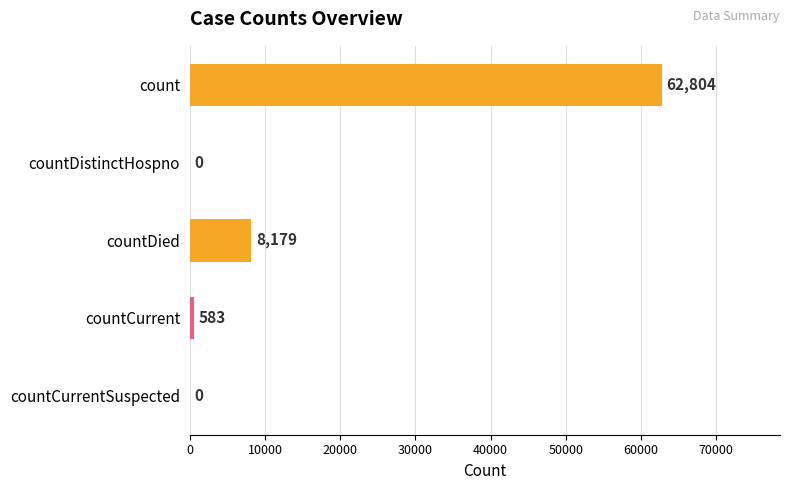

What is the average value?

14313